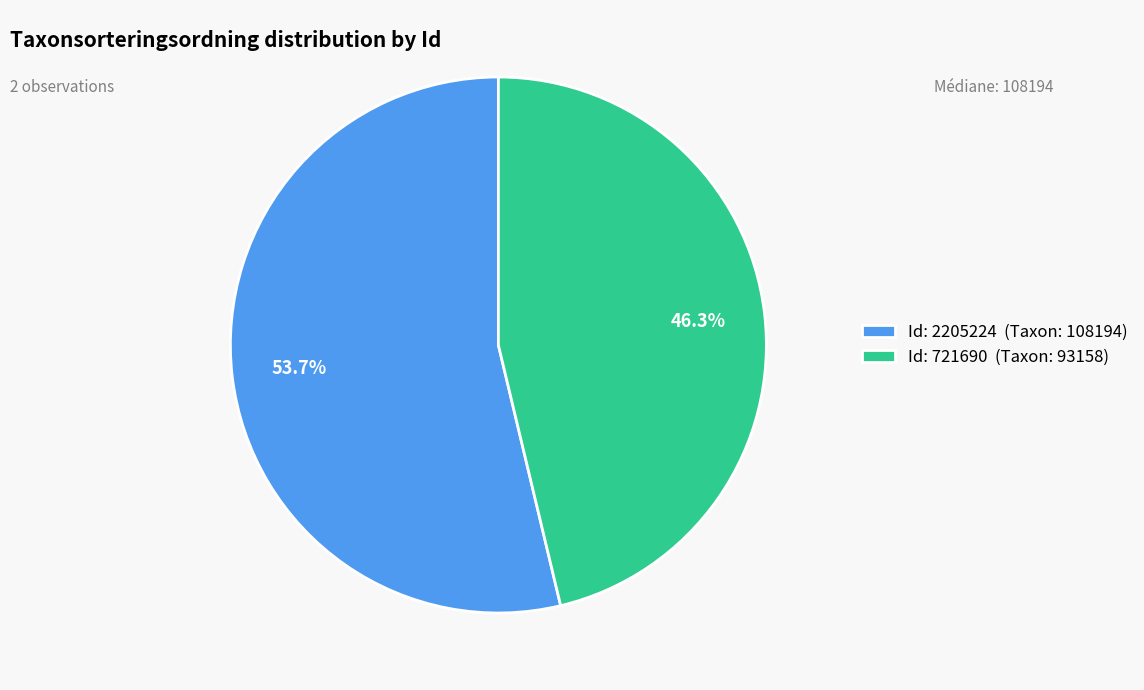

Count the number of slices in the pie.

2